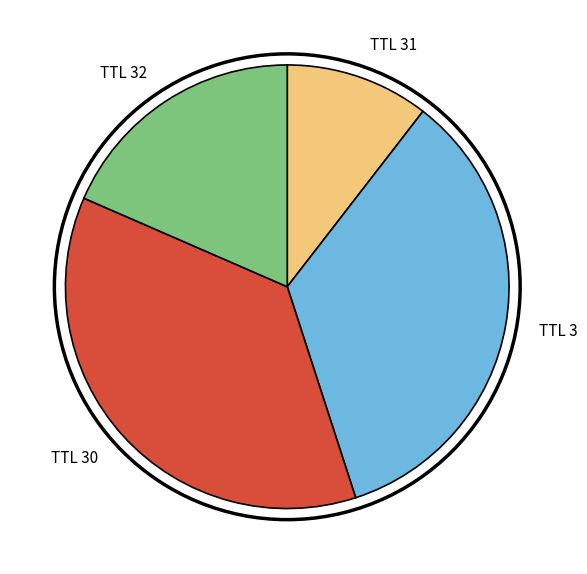

Which has a higher value, TTL 32 or TTL 3?

TTL 3